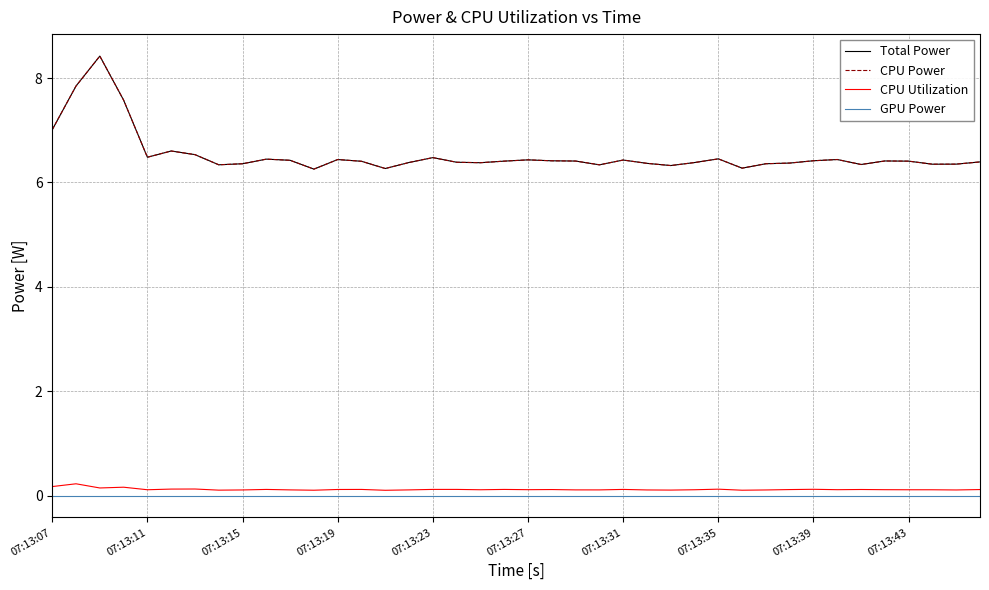

What is the sum of all CPU Power values?

261.1